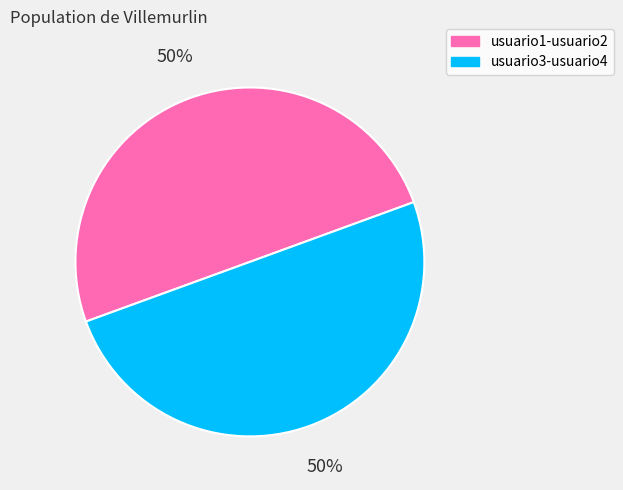

Is the sum of usuario3-usuario4 and usuario1-usuario2 greater than half?

Yes